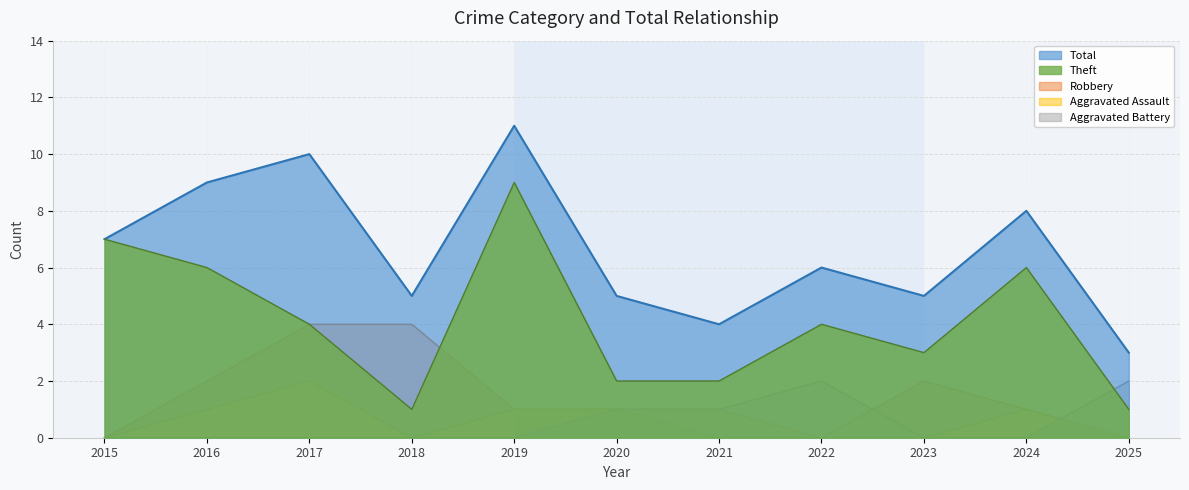

Count the number of categories in the chart.

11